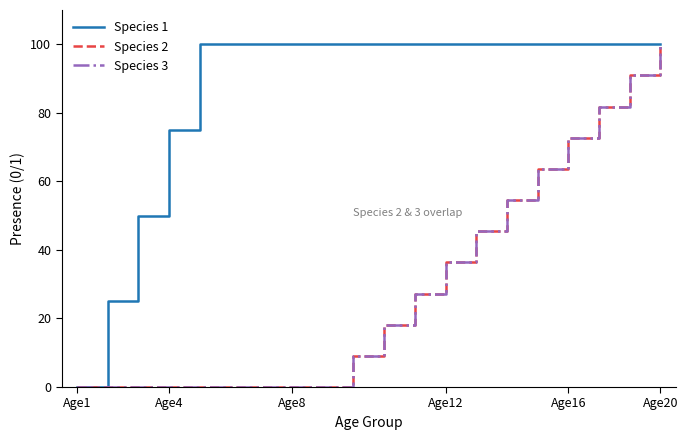

Does the chart have visible grid lines?

No